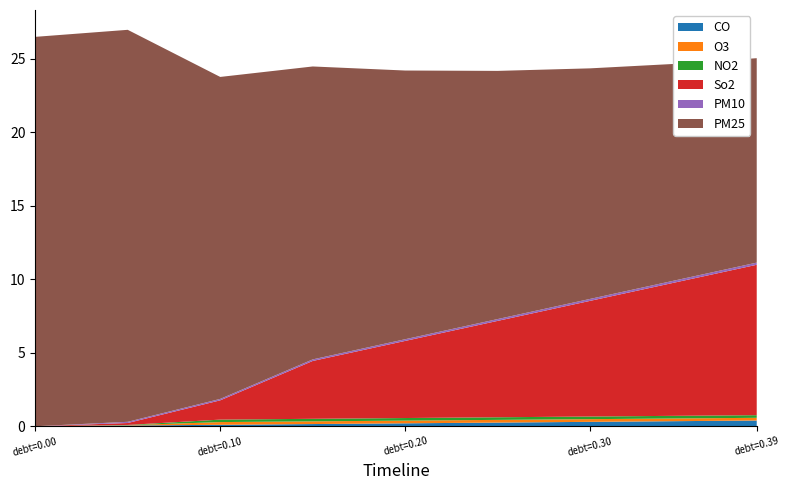

Reading left to right, transcribe all the data shown in this chart.

CO: 0.0=0.0	0.05=0.1	0.1=0.1	0.15=0.1	0.2=0.2	0.25=0.2	0.3=0.3	0.35=0.3	0.39=0.4
O3: 0.0=0.0	0.05=0.0	0.1=0.2	0.15=0.2	0.2=0.2	0.25=0.2	0.3=0.2	0.35=0.2	0.39=0.2
NO2: 0.0=0.0	0.05=0.0	0.1=0.2	0.15=0.2	0.2=0.2	0.25=0.2	0.3=0.2	0.35=0.2	0.39=0.2
So2: 0.0=0.0	0.05=0.1	0.1=1.3	0.15=3.9	0.2=5.2	0.25=6.6	0.3=7.9	0.35=9.2	0.39=10.2
PM10: 0.0=0.0	0.05=0.1	0.1=0.1	0.15=0.1	0.2=0.1	0.25=0.1	0.3=0.1	0.35=0.1	0.39=0.1
PM25: 0.0=26.5	0.05=26.7	0.1=21.9	0.15=19.9	0.2=18.3	0.25=16.9	0.3=15.7	0.35=14.6	0.39=13.9